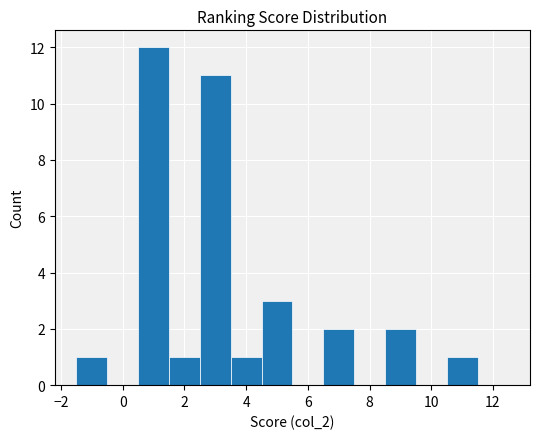

Reading left to right, list every bar in this chart as the range it spans on the x-axis followed by its height. Neither the bar edges nor the heights are printed on the chart, so give them approximately, as read against the axes.

-1.5 to -0.5: 1
-0.5 to 0.5: 0
0.5 to 1.5: 12
1.5 to 2.5: 1
2.5 to 3.5: 11
3.5 to 4.5: 1
4.5 to 5.5: 3
5.5 to 6.5: 0
6.5 to 7.5: 2
7.5 to 8.5: 0
8.5 to 9.5: 2
9.5 to 10.5: 0
10.5 to 11.5: 1
11.5 to 12.5: 0